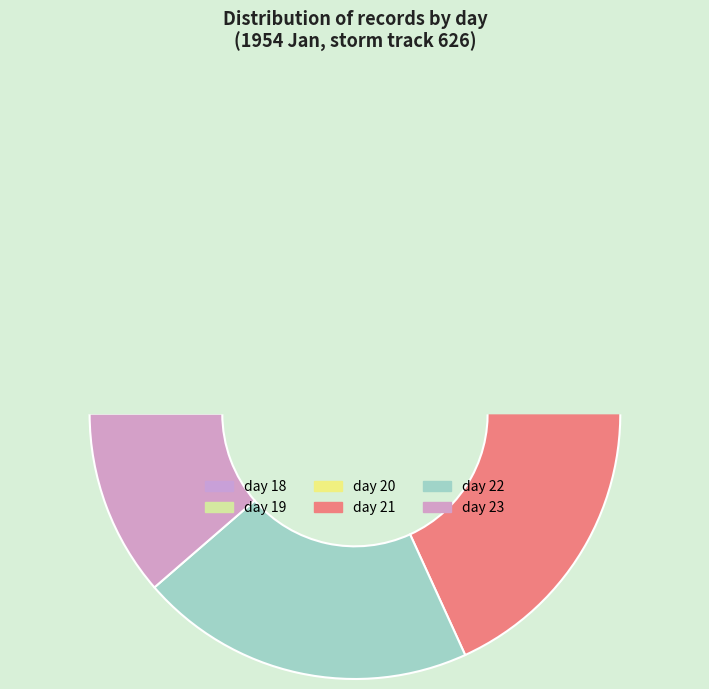

How many segments does this pie chart have?

6